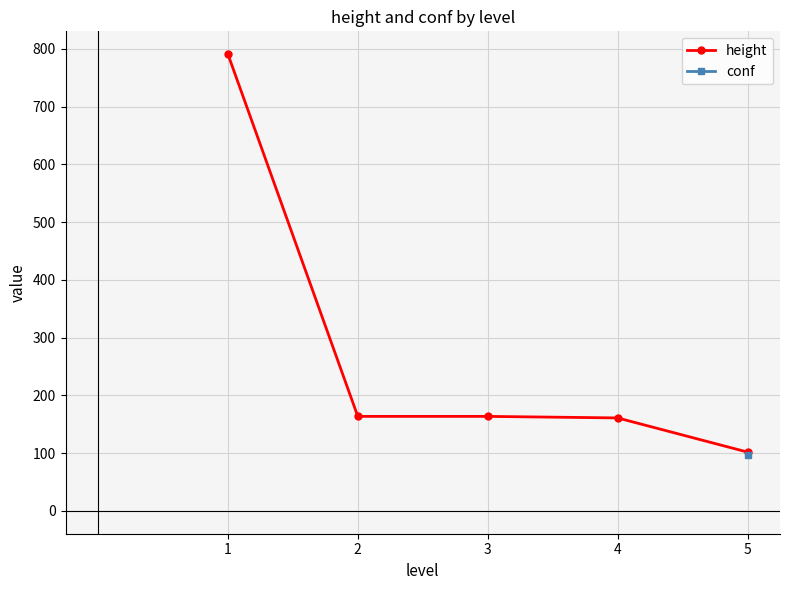

At how many categories does at least one series exceed 448?

1